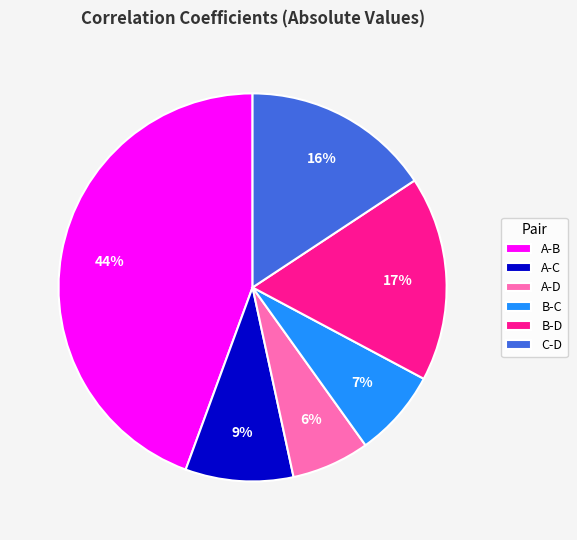

To the nearest percent, what percentage of the pie is C-D?

16%